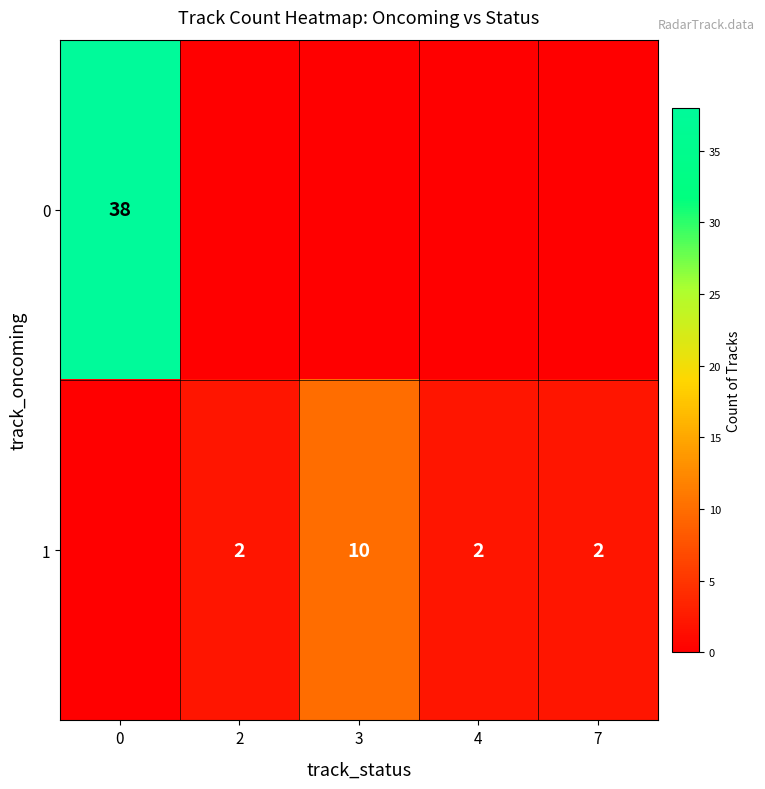

What is the sum of the 1 values at 3 and 4?

12